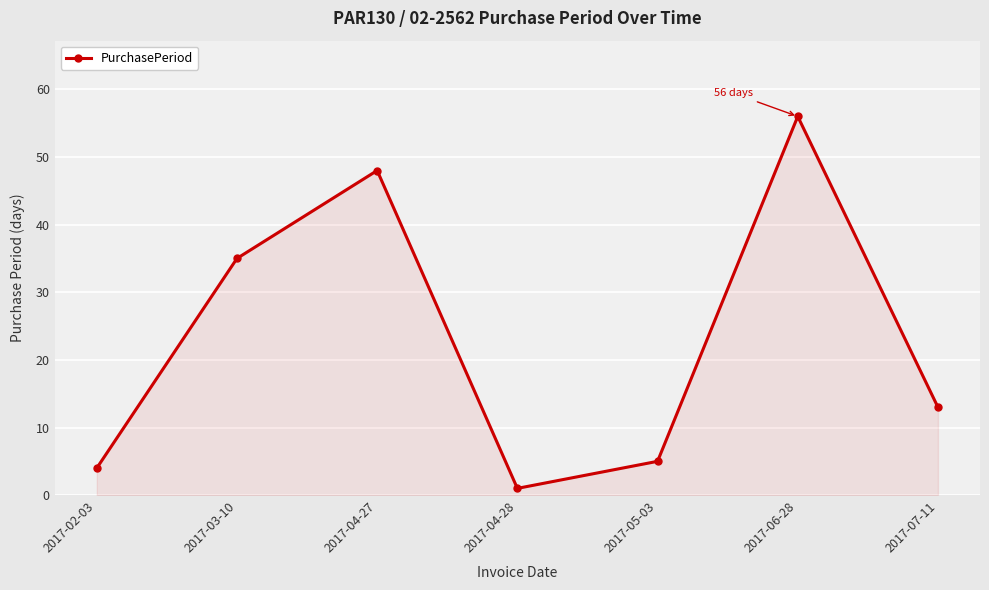

How many points are lower than both their immediate neighbors (excluding endpoints)?

1